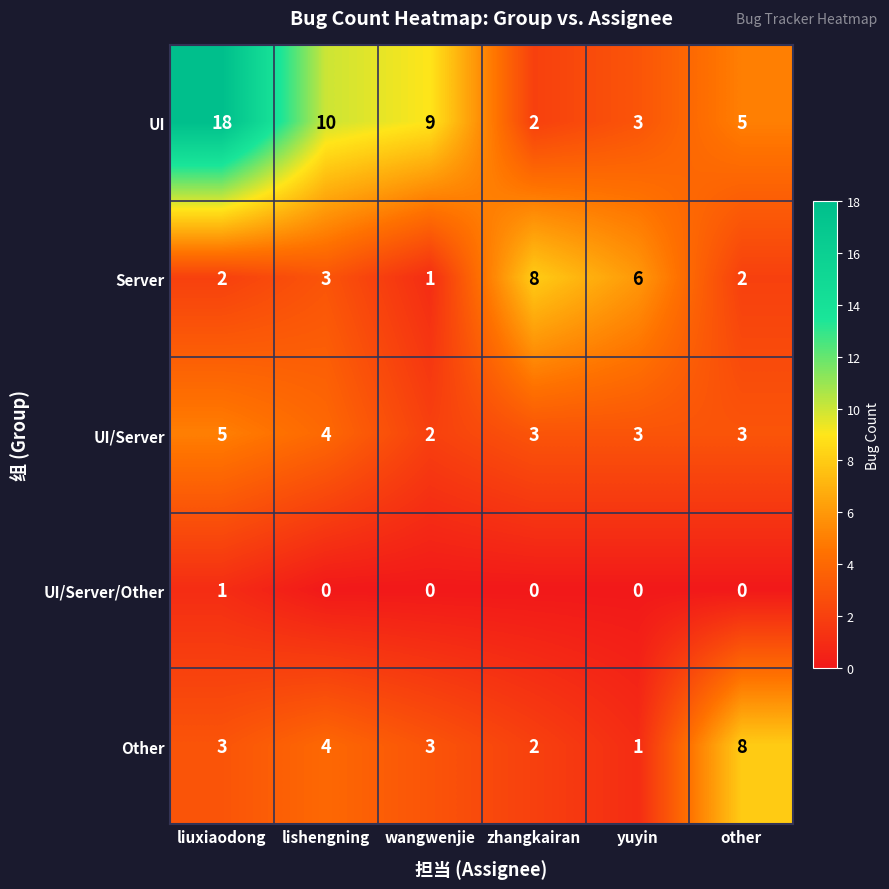

Count the number of data series in this chart.

5